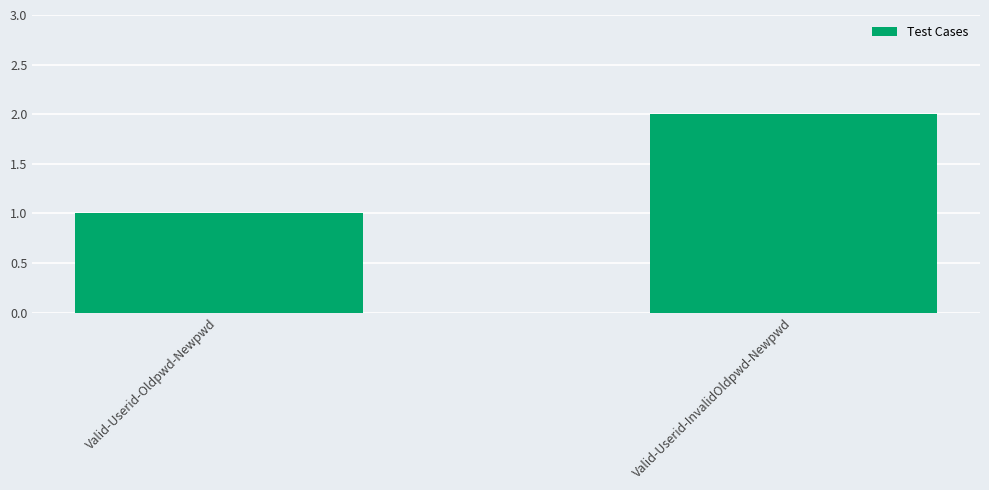

List the labels in order of value, smallest first.

Valid-Userid-Oldpwd-Newpwd, Valid-Userid-InvalidOldpwd-Newpwd